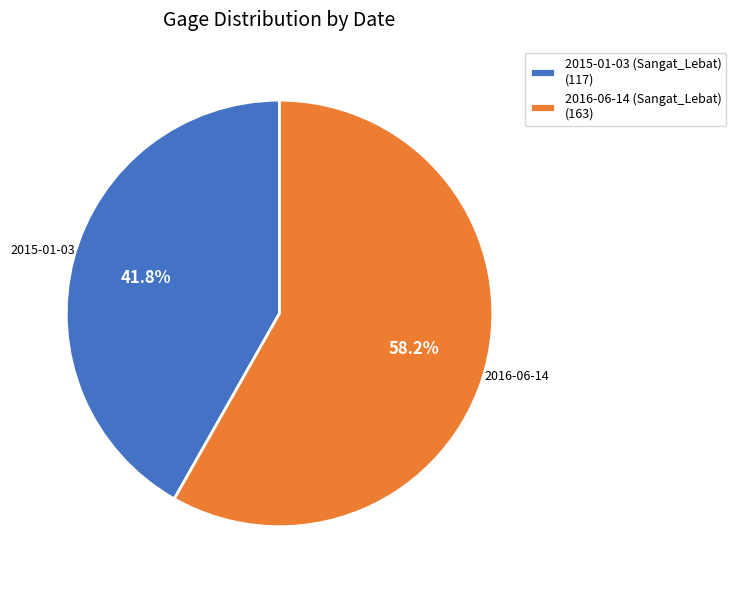

Between 2016-06-14 (Sangat_Lebat) (163) and 2015-01-03 (Sangat_Lebat) (117), which is larger?

2016-06-14 (Sangat_Lebat) (163)